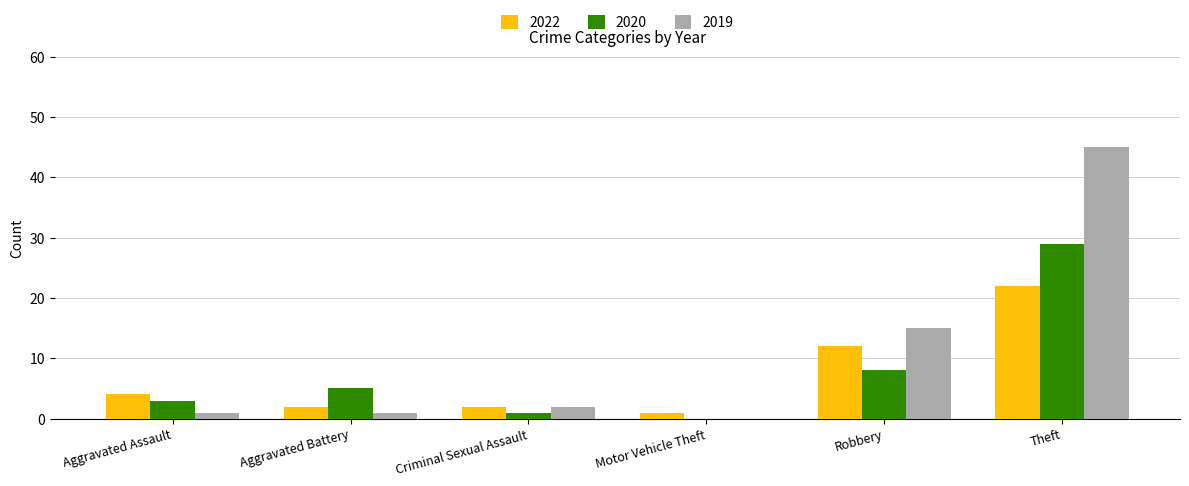

What is the sum of all 2022 values?

43